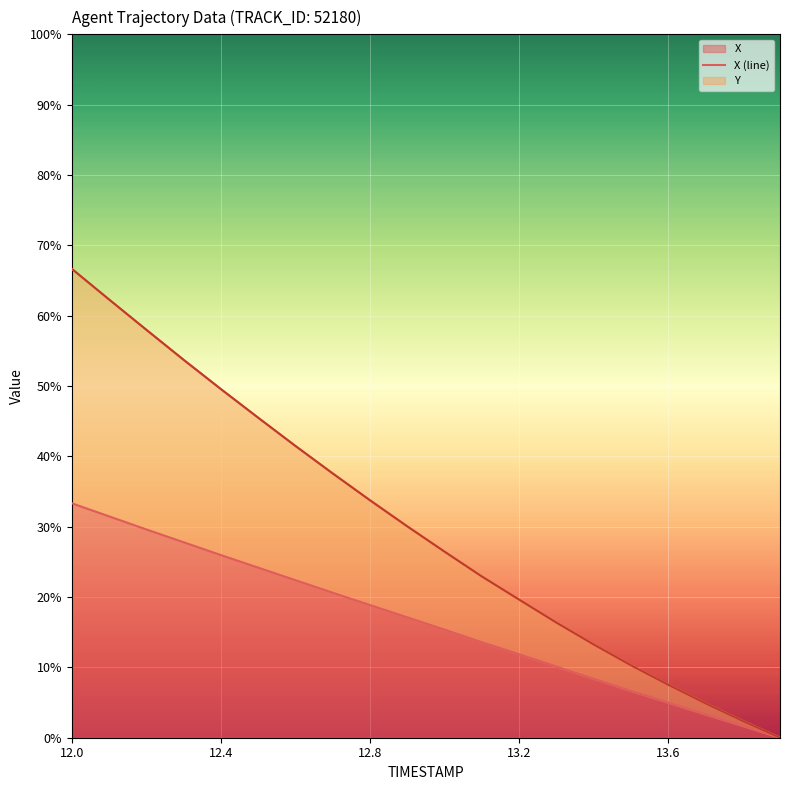

True or false: REF_xmin (line) and Y (line) cross at least once.

False